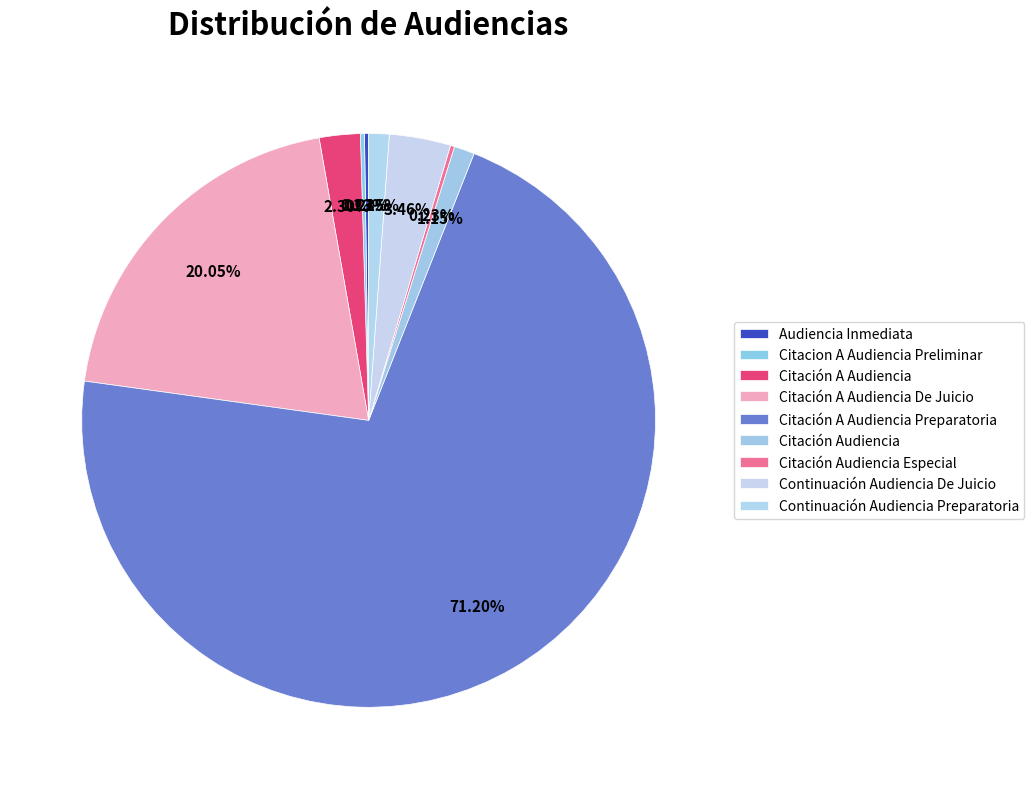

Which category accounts for the majority?

Citación A Audiencia Preparatoria